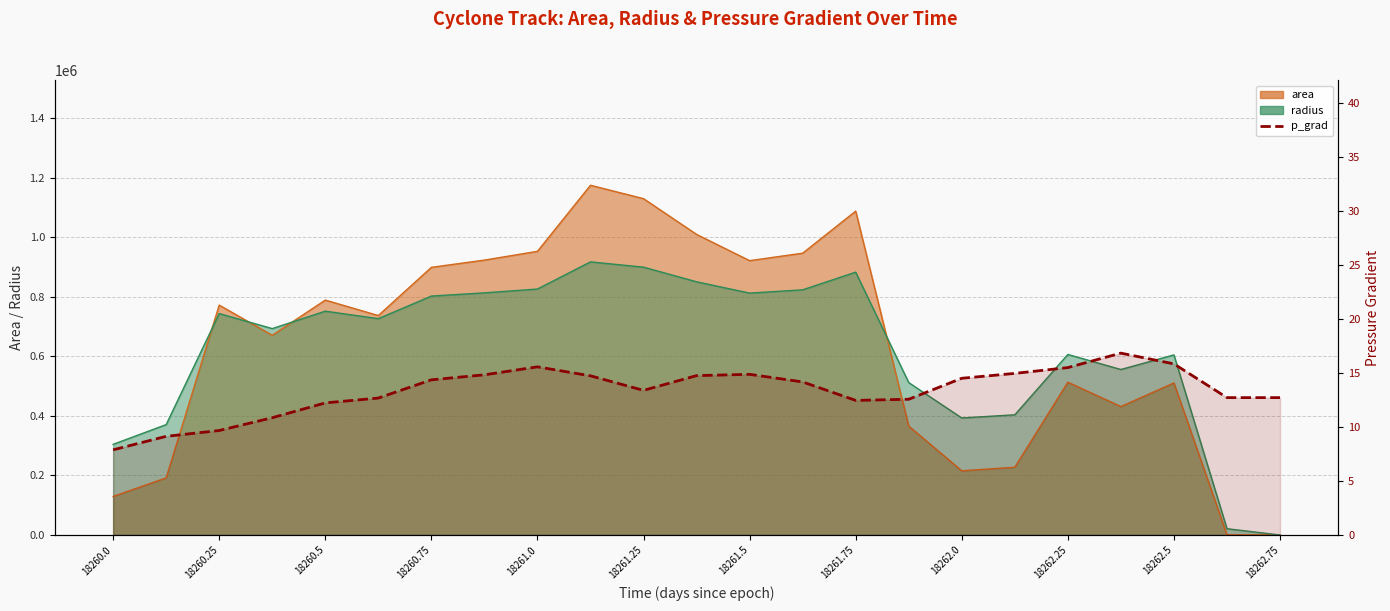

Is it true that the value at 18260.75 is 14.4?

True